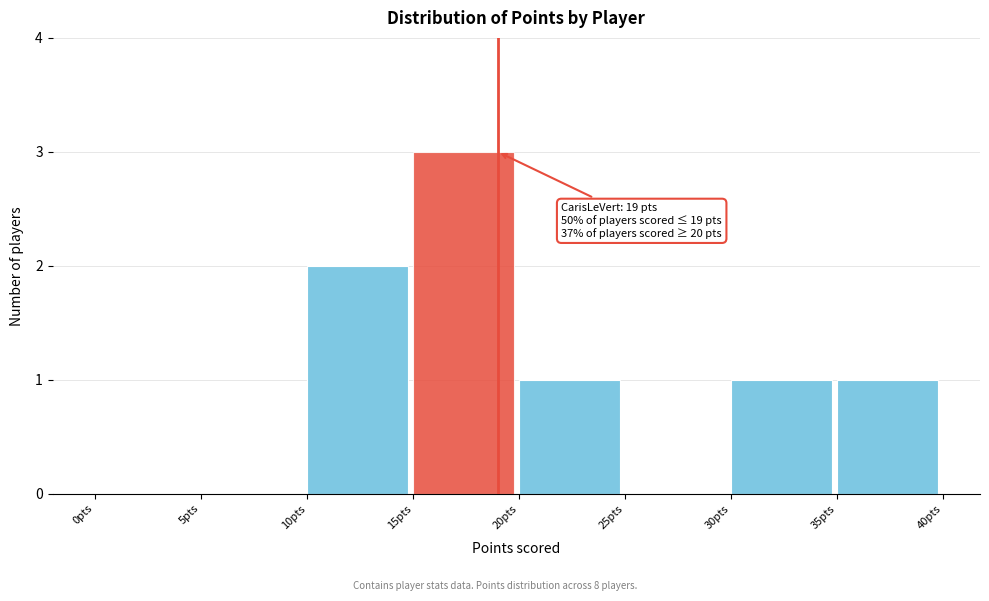

Which range on the x-axis has the tallest bar?

15 to 20